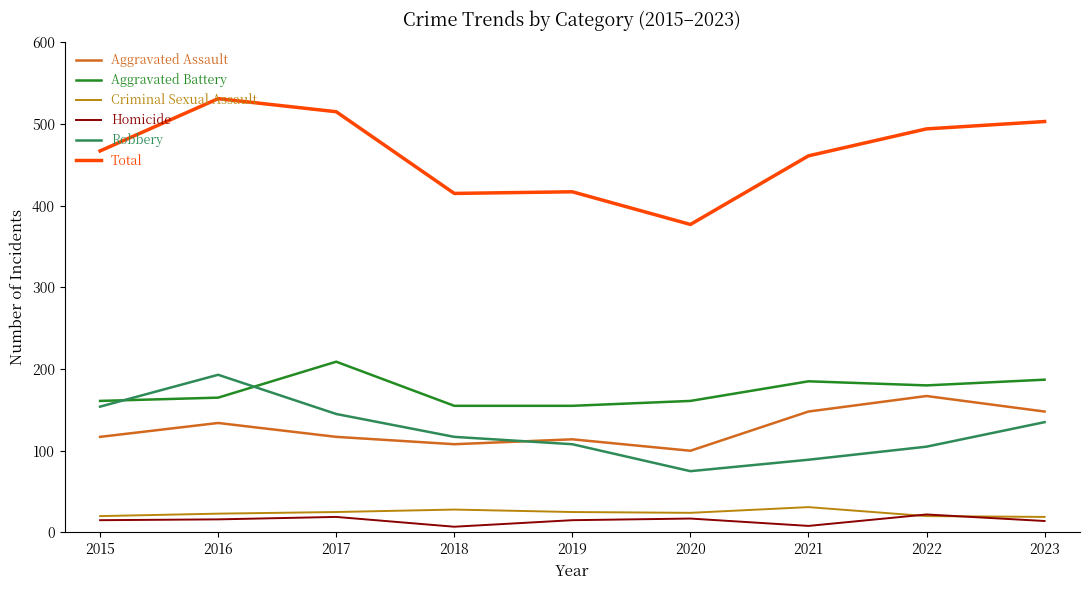

True or false: Total and Aggravated Battery cross at least once.

False